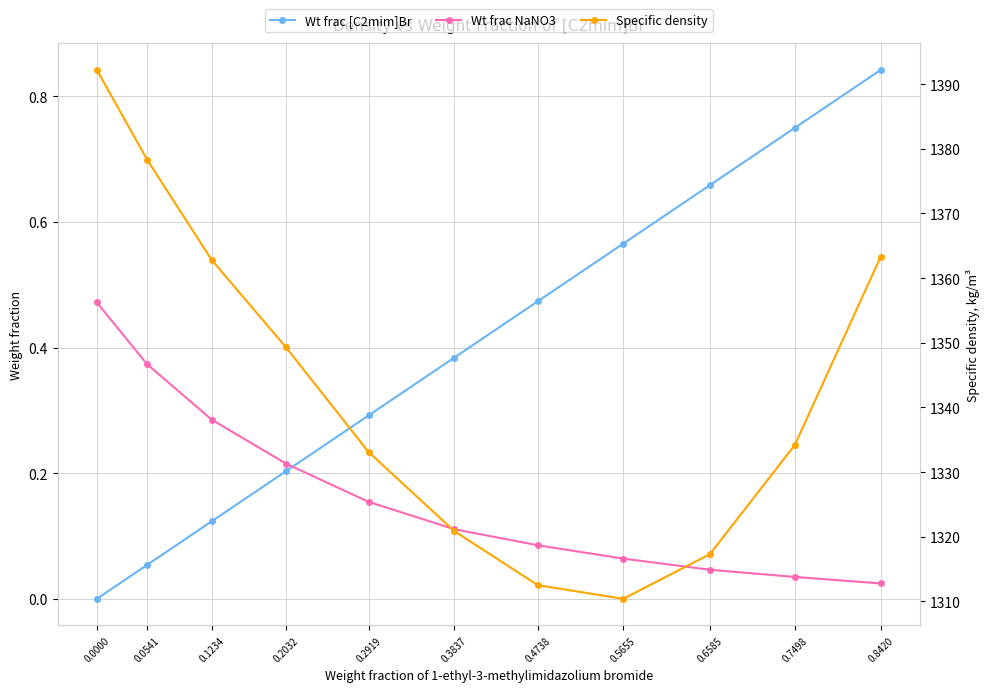

Reading left to right, list all the values displayed in this chart.

Weight fraction of 1-ethyl-3-methylimidazolium bromide: 0.0000=0.0	0.0541=0.1	0.1234=0.1	0.2032=0.2	0.2919=0.3	0.3837=0.4	0.4738=0.5	0.5655=0.6	0.6585=0.7	0.7498=0.7	0.8420=0.8
Weight fraction of sodium nitrate: 0.0000=0.5	0.0541=0.4	0.1234=0.3	0.2032=0.2	0.2919=0.2	0.3837=0.1	0.4738=0.1	0.5655=0.1	0.6585=0.0	0.7498=0.0	0.8420=0.0
Specific density, kg/m3: 0.0000=1392.2	0.0541=1378.3	0.1234=1362.8	0.2032=1349.3	0.2919=1333.1	0.3837=1320.9	0.4738=1312.5	0.5655=1310.4	0.6585=1317.3	0.7498=1334.2	0.8420=1363.3